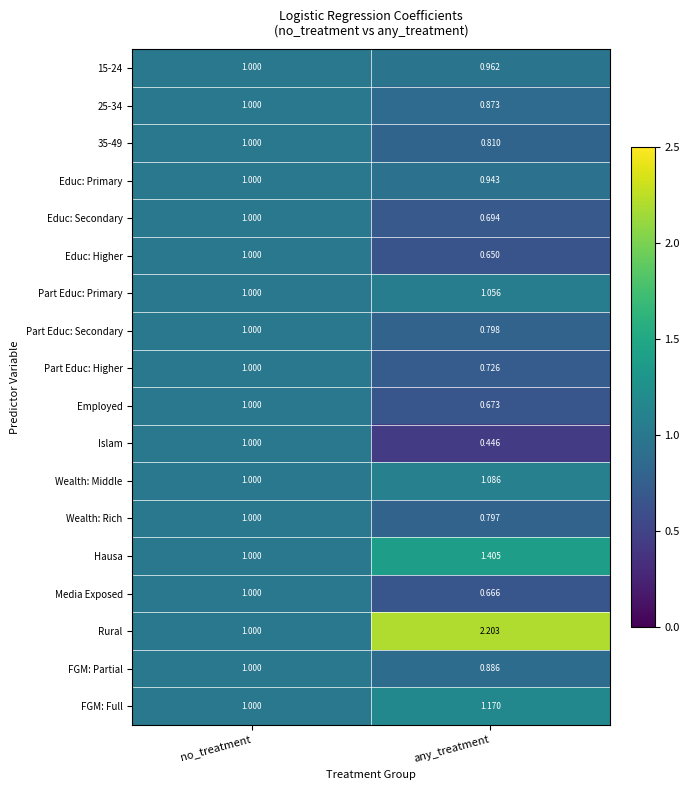

Where does the Rural series first go above 2?

any_treatment